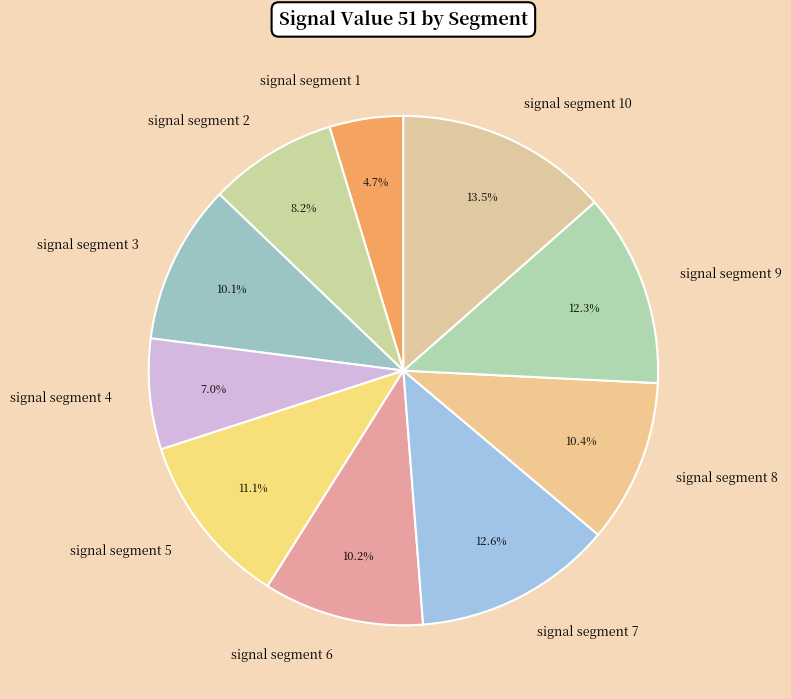

How many segments does this pie chart have?

10